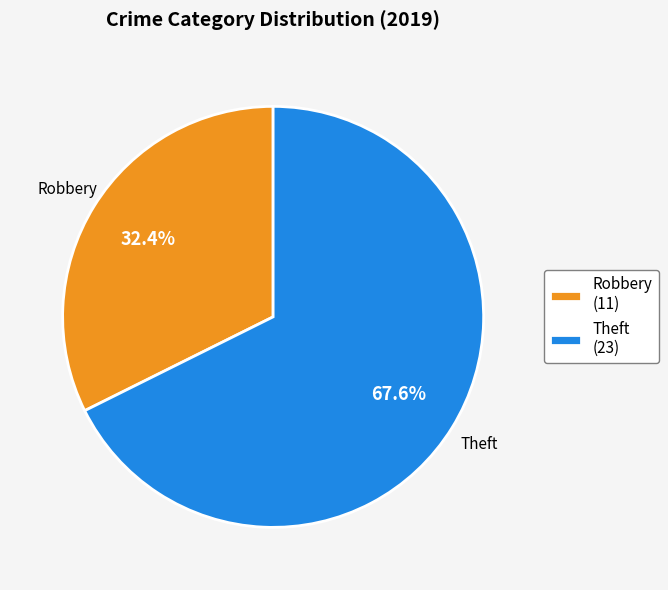

To the nearest percent, what is the difference between the Robbery and Theft slice percentages?

35%